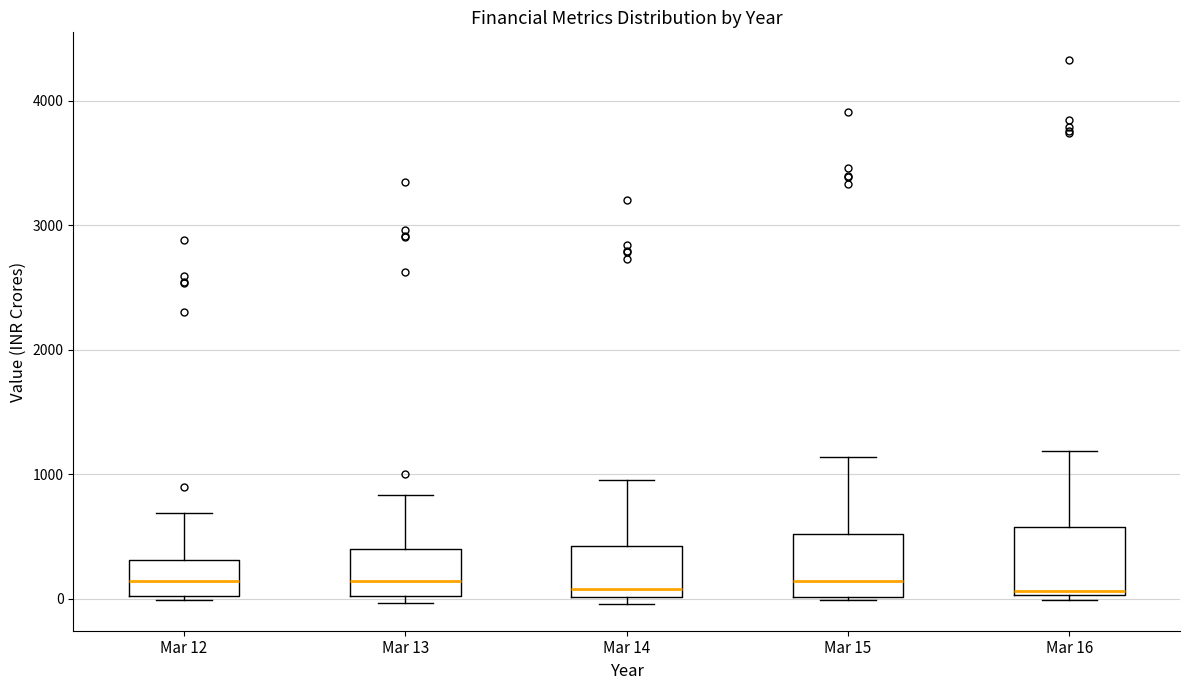

Reading left to right, read every box against the y-axis: the position of its median line, the range the box covers, and the ends of its whiskers. The values are not printed on the chart, so give them approximately, as read against the axis.

Mar 12: median 100, box 0 to 300, whiskers 0 to 700
Mar 13: median 100, box 0 to 400, whiskers 0 (just below the box's lower edge) to 800
Mar 14: median 100, box 0 to 400, whiskers 0 (just below the box's lower edge) to 1000
Mar 15: median 100, box 0 to 500, whiskers 0 to 1100
Mar 16: median 100, box 0 to 600, whiskers 0 (just below the box's lower edge) to 1200